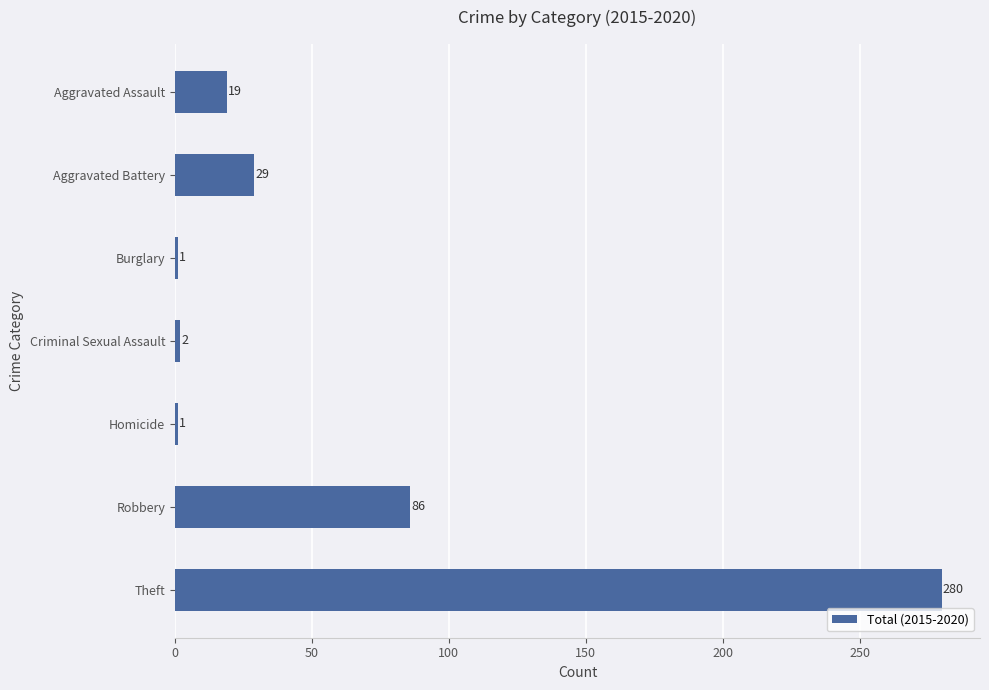

Approximately how many times larger is the value at Aggravated Battery compared to Burglary?

29.0